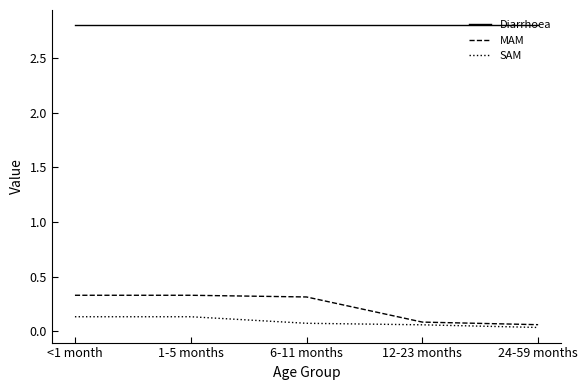

True or false: Diarrhoea has more than 2 interior local peaks.

False